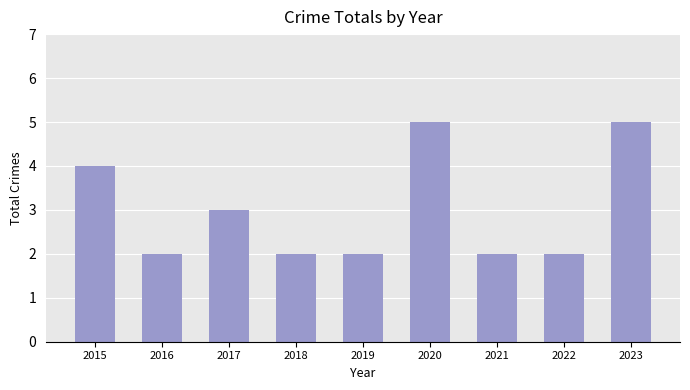

What is the sum of all values?

27